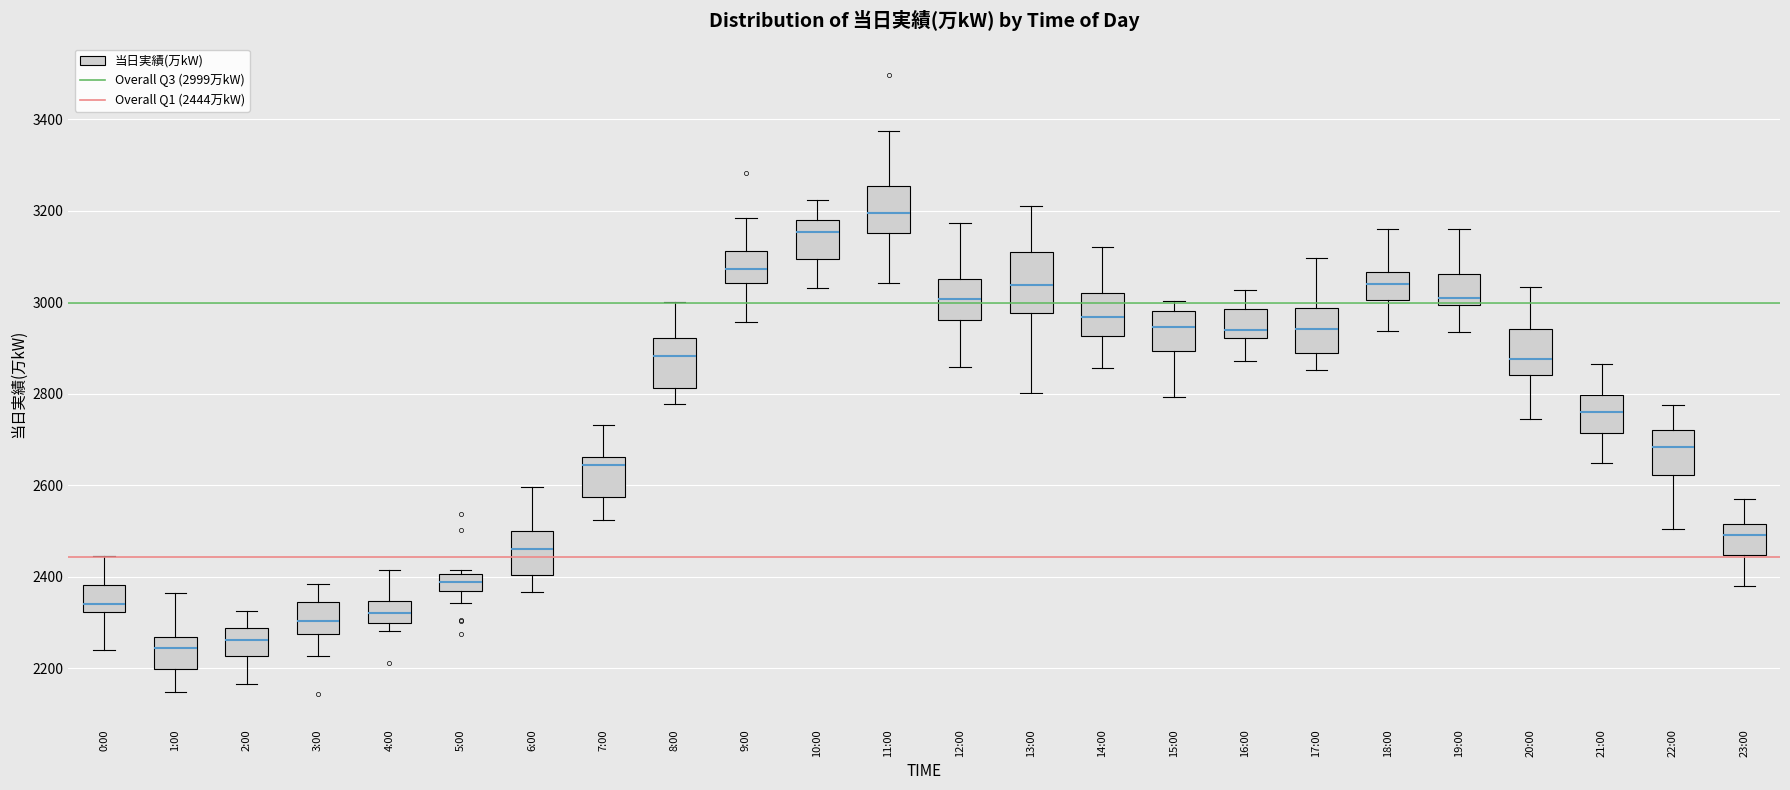

Which box has the highest median line?

11:00